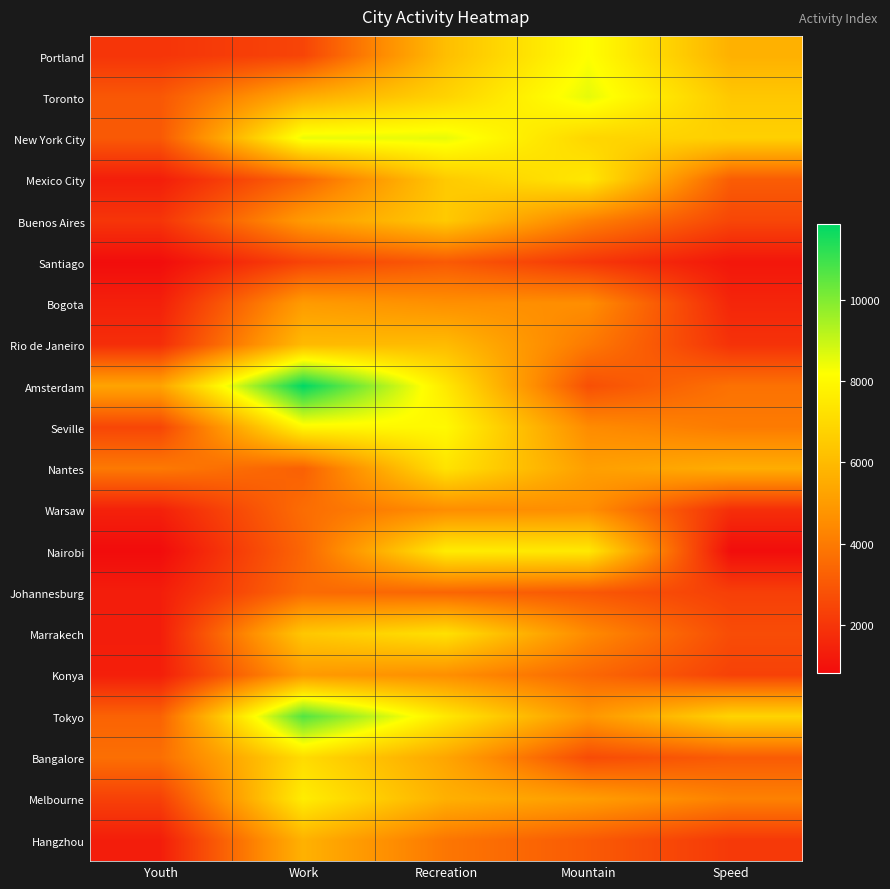

How many series are shown in this chart?

20